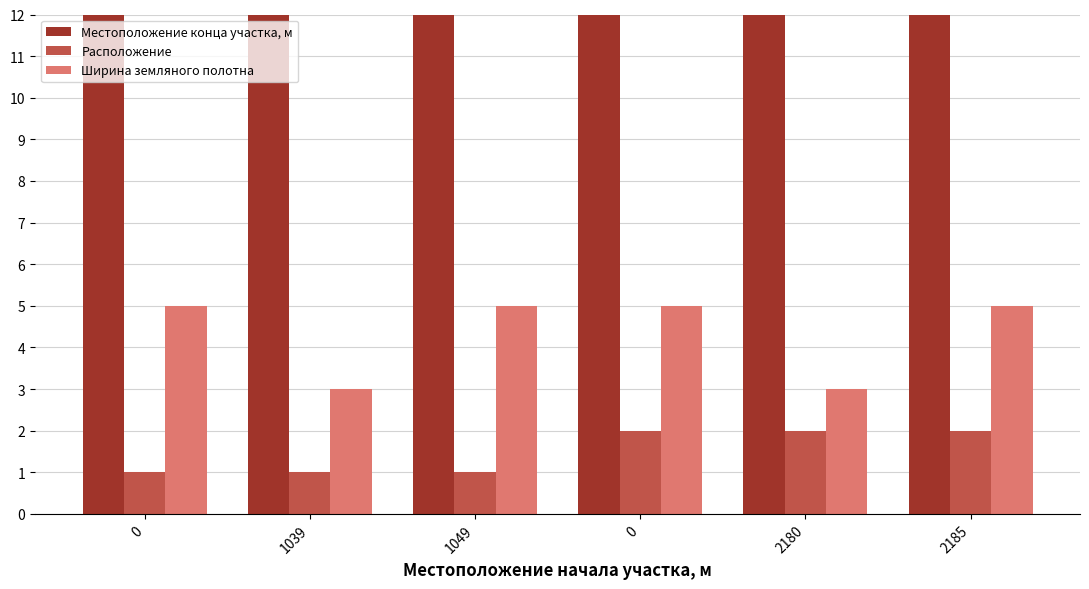

What is the label of the 2nd bar from the left?

1039